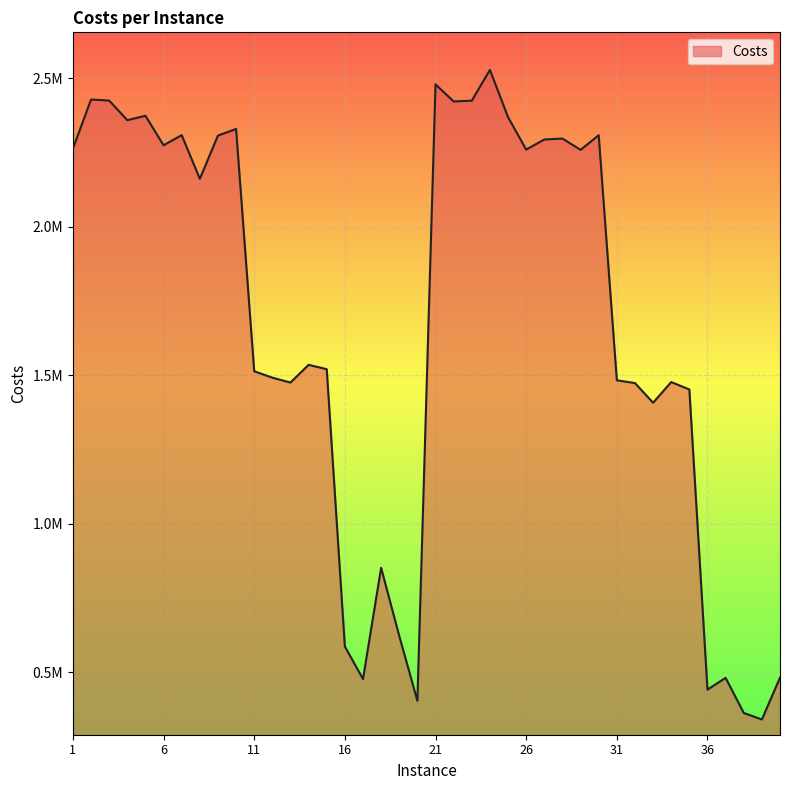

Does the chart display data point markers on the line(s)?

No